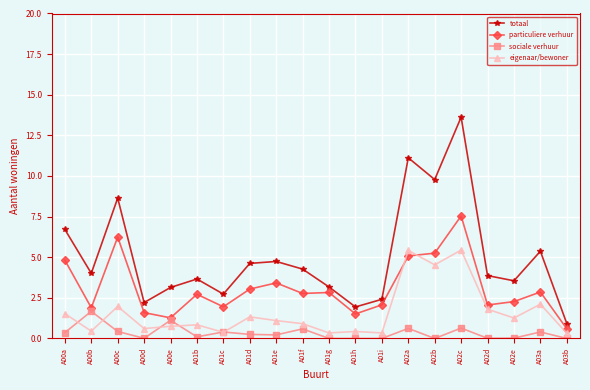

What is the approximate value of particuliere verhuur at A02c?

7.5